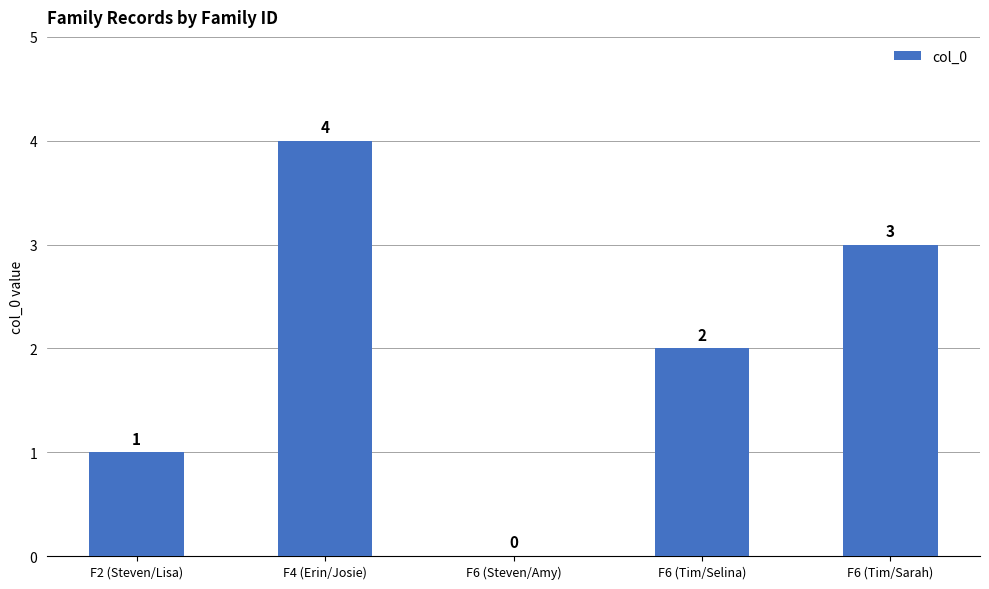

Reading left to right, transcribe all the data shown in this chart.

F2 (Steven/Lisa)=1	F4 (Erin/Josie)=4	F6 (Steven/Amy)=0	F6 (Tim/Selina)=2	F6 (Tim/Sarah)=3